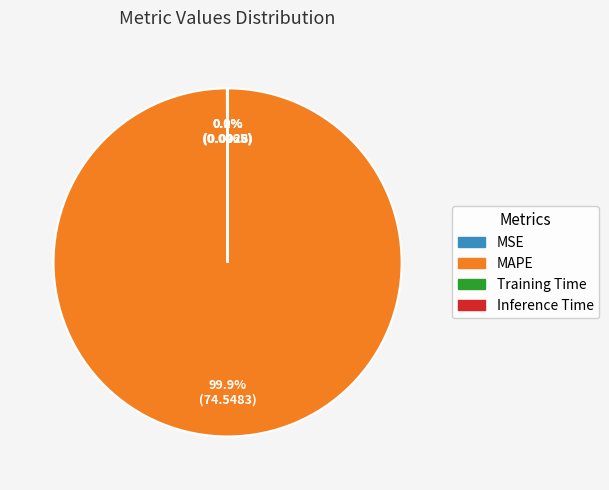

Is there a majority slice in this chart?

Yes